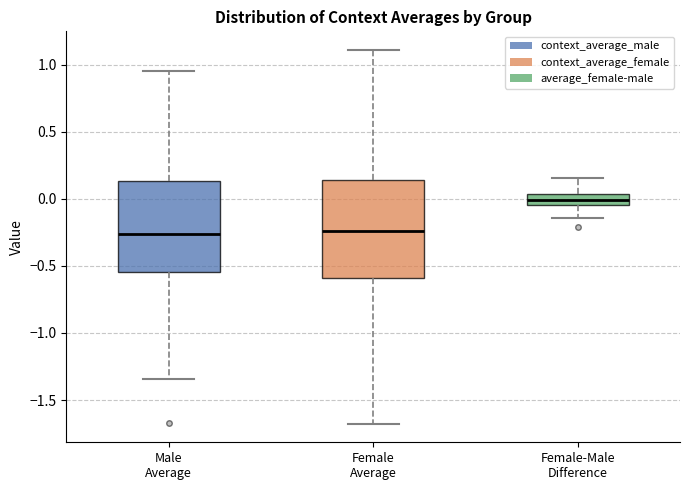

Which box is the tallest, from its lower edge to its upper edge?

Female Average